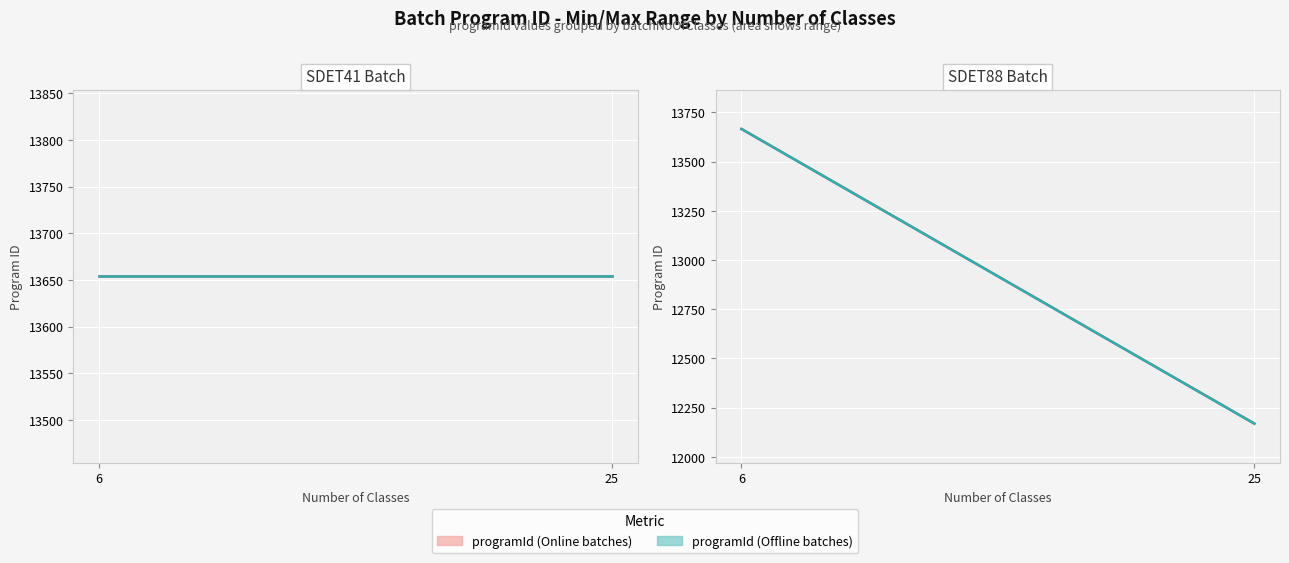

Reading left to right, list all the values displayed in this chart.

programId_SDET41: 6=13654	25=13654
programId_SDET88: 6=13666	25=12169